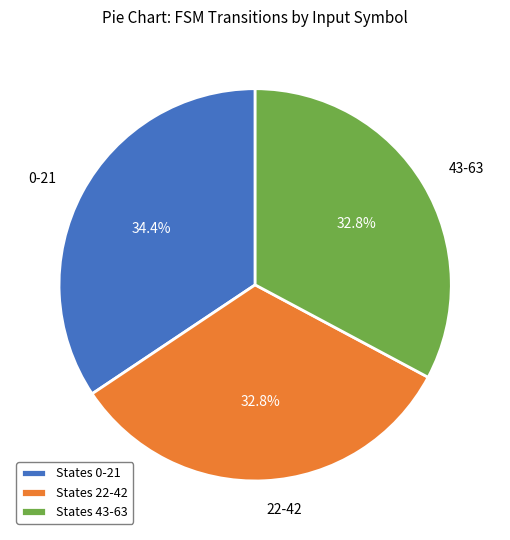

How many segments does this pie chart have?

3